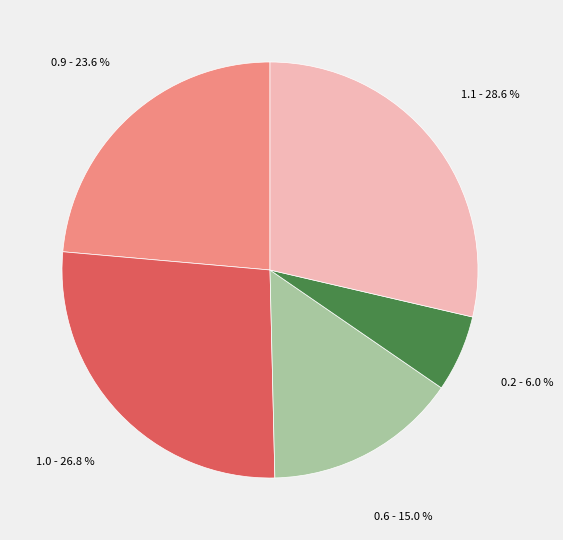

Is there a majority slice in this chart?

No